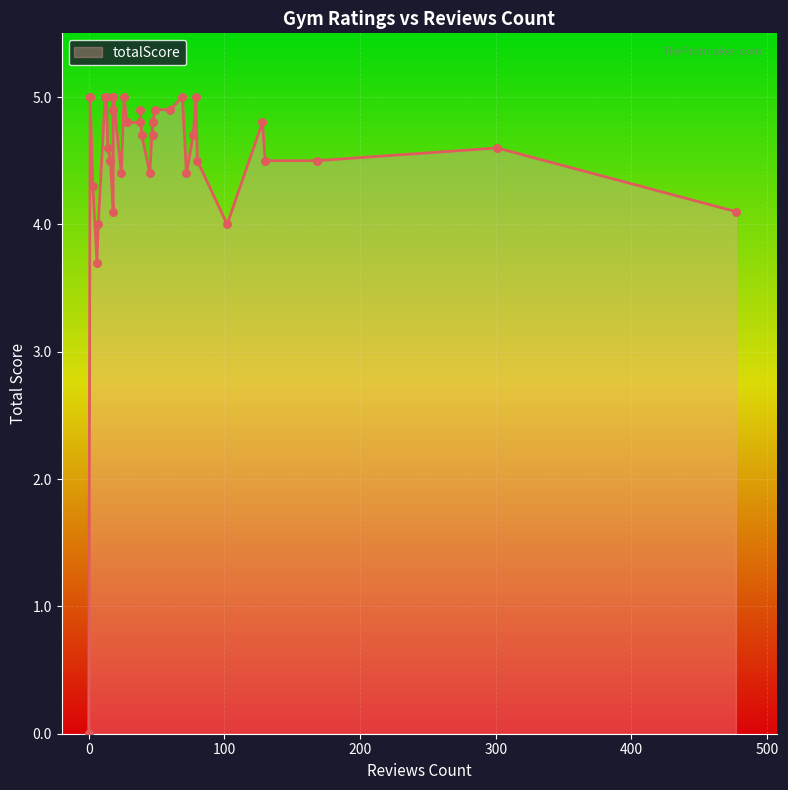

What is the ratio of the value at 47 to the value at 301?

1.0